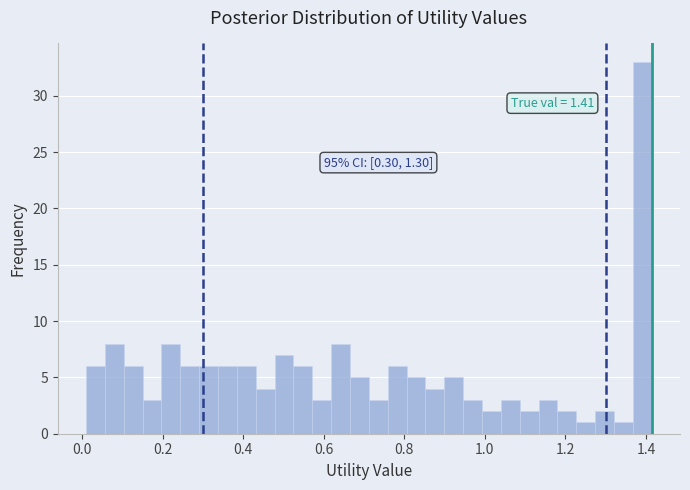

Read against the x-axis, roughly where is the centre of the tallest bar?

1.40